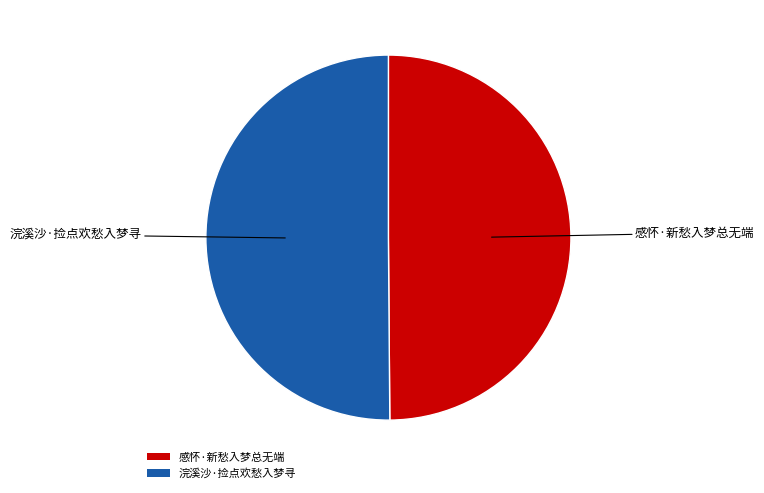

Is the sum of 浣溪沙·捡点欢愁入梦寻 and 感怀·新愁入梦总无端 greater than half?

Yes